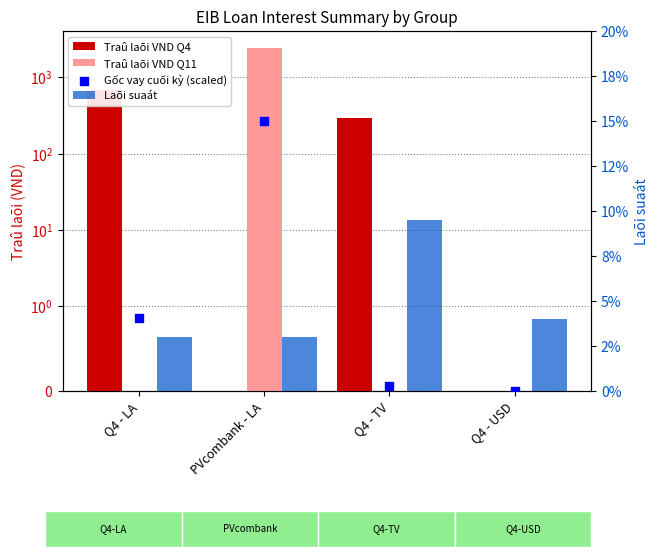

Which series contains the highest Y value?

Traû laõi VND Q11